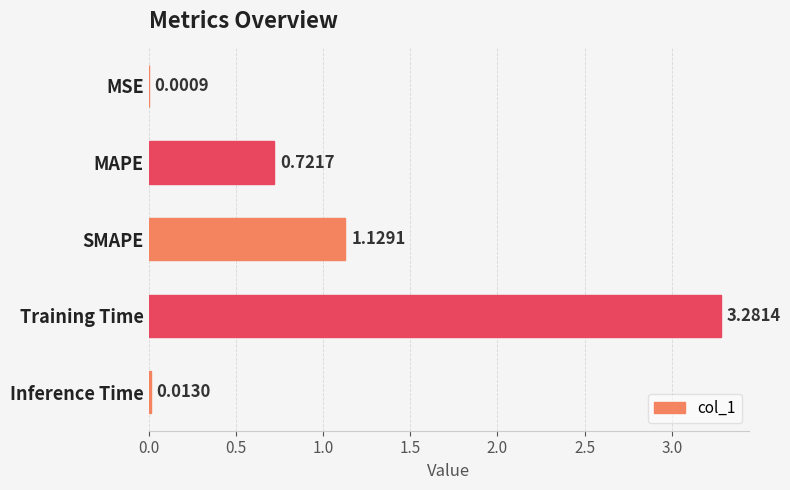

At which label is the value closest to 1?

SMAPE